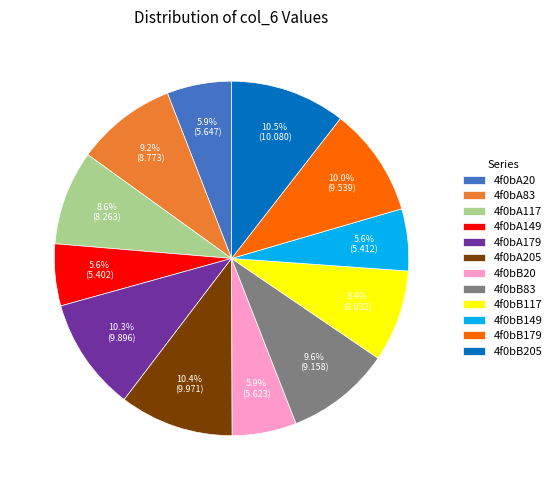

Does 4f0bB179 represent more than half of the total?

No